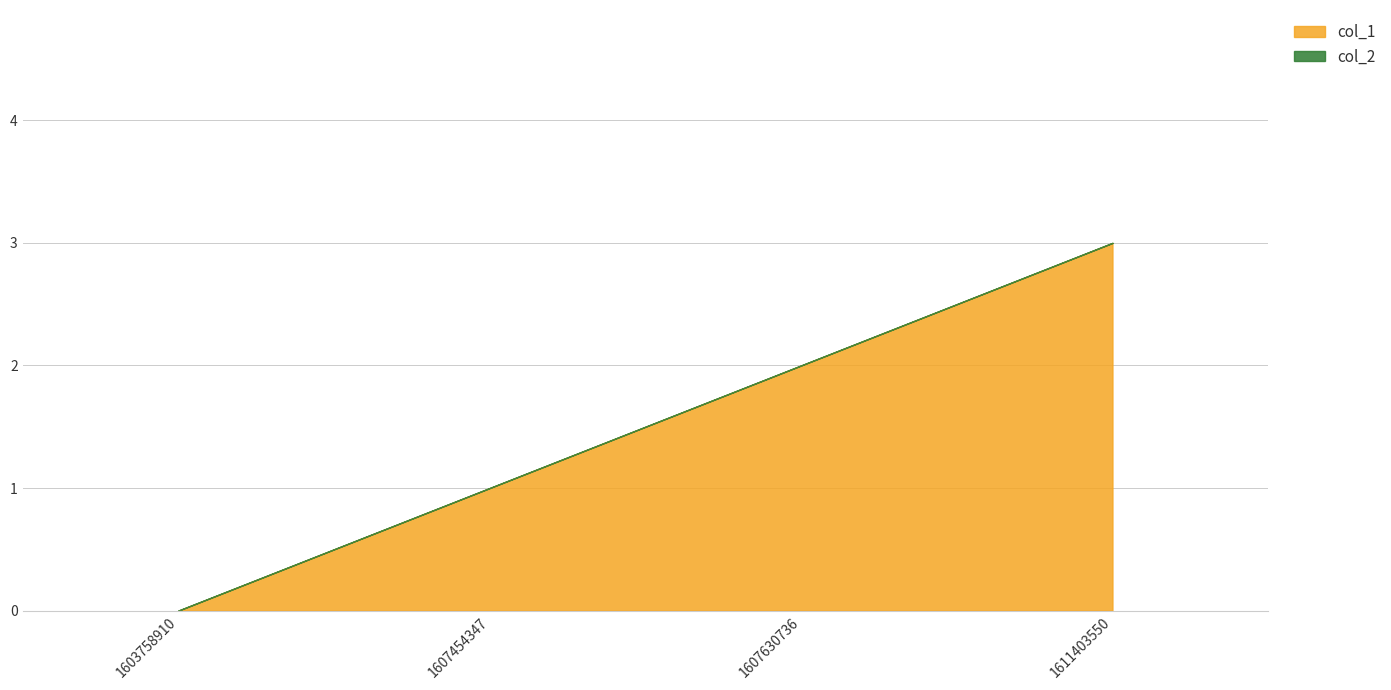

What is the average value of the col_1 series?

2